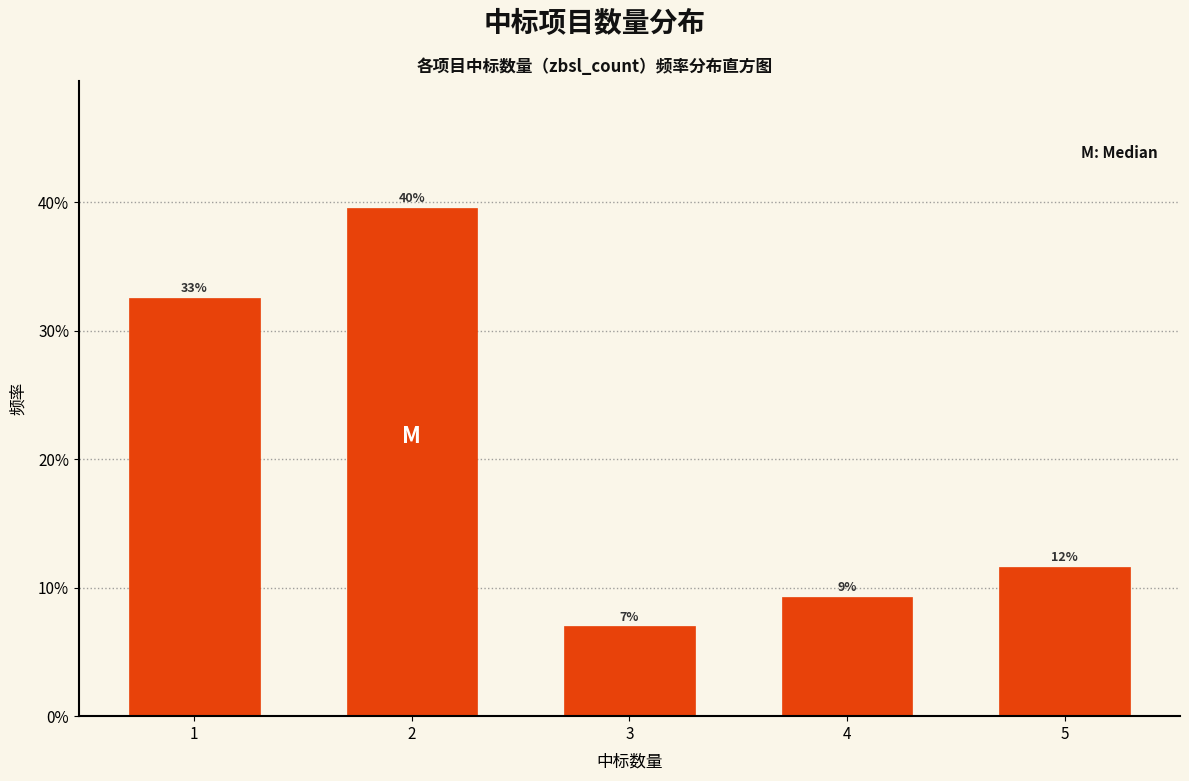

Are the bars horizontal?

No